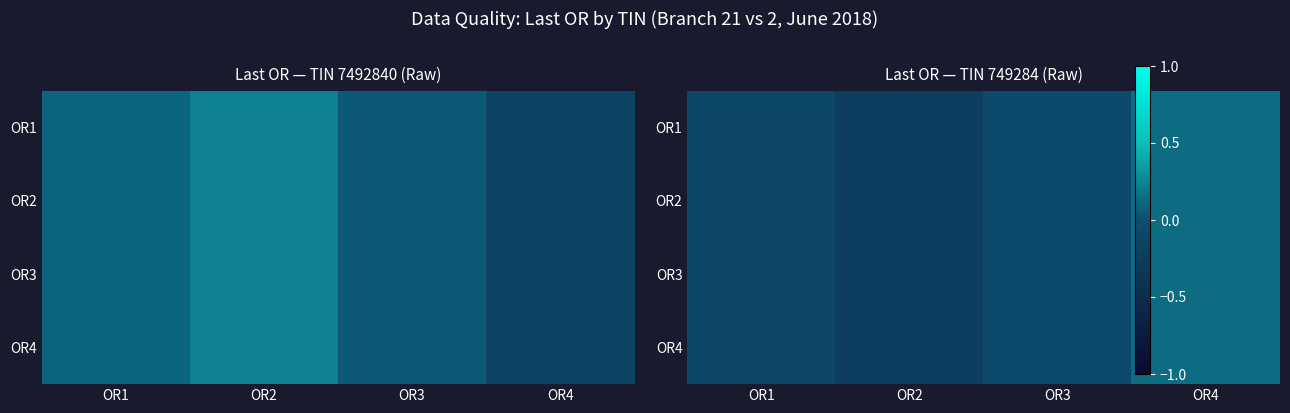

The value of OR1 at OR4 is 0.2. True or false?

False